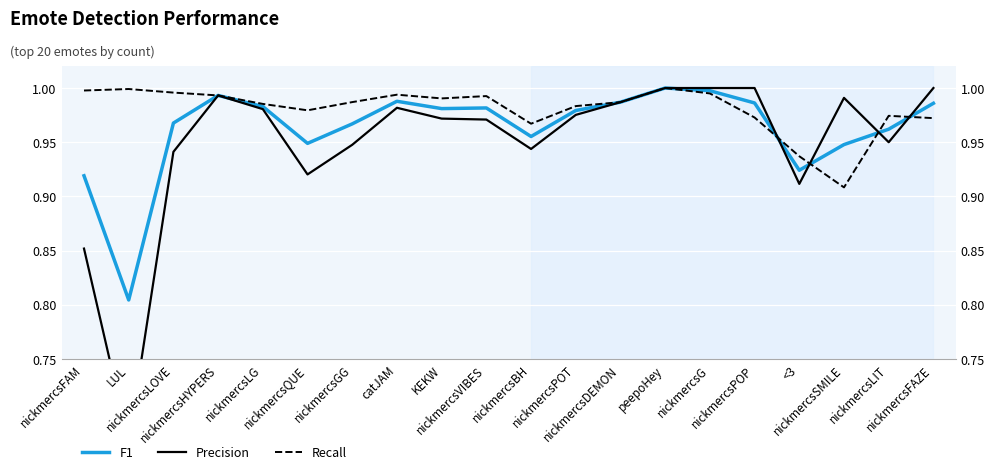

Between nickmercsQUE and catJAM, which is larger?

catJAM